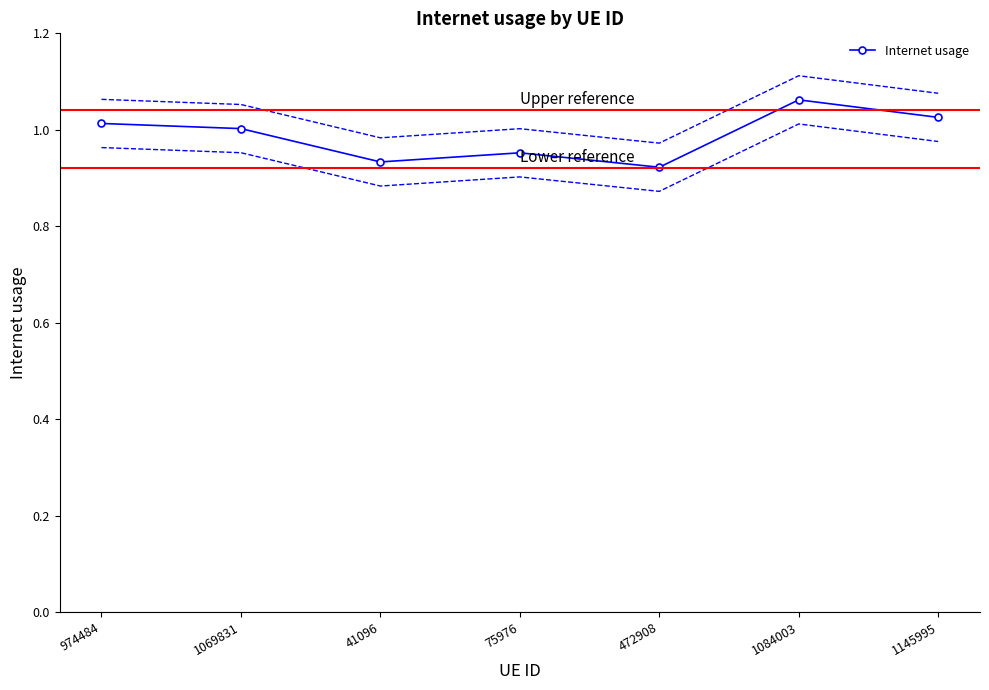

How many lines are shown in the chart?

1